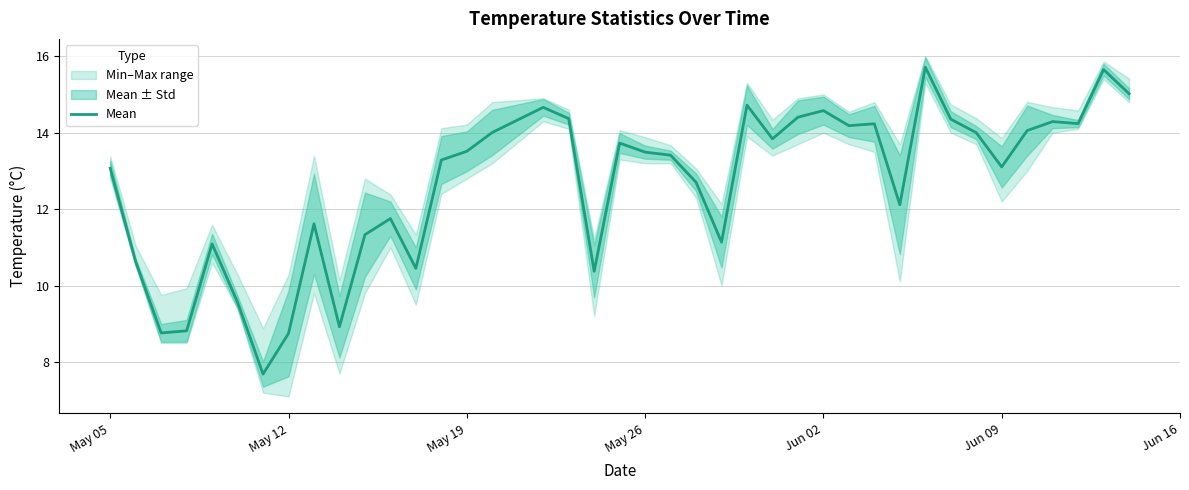

The value of Mean at Jun 02 is 14.6. True or false?

True